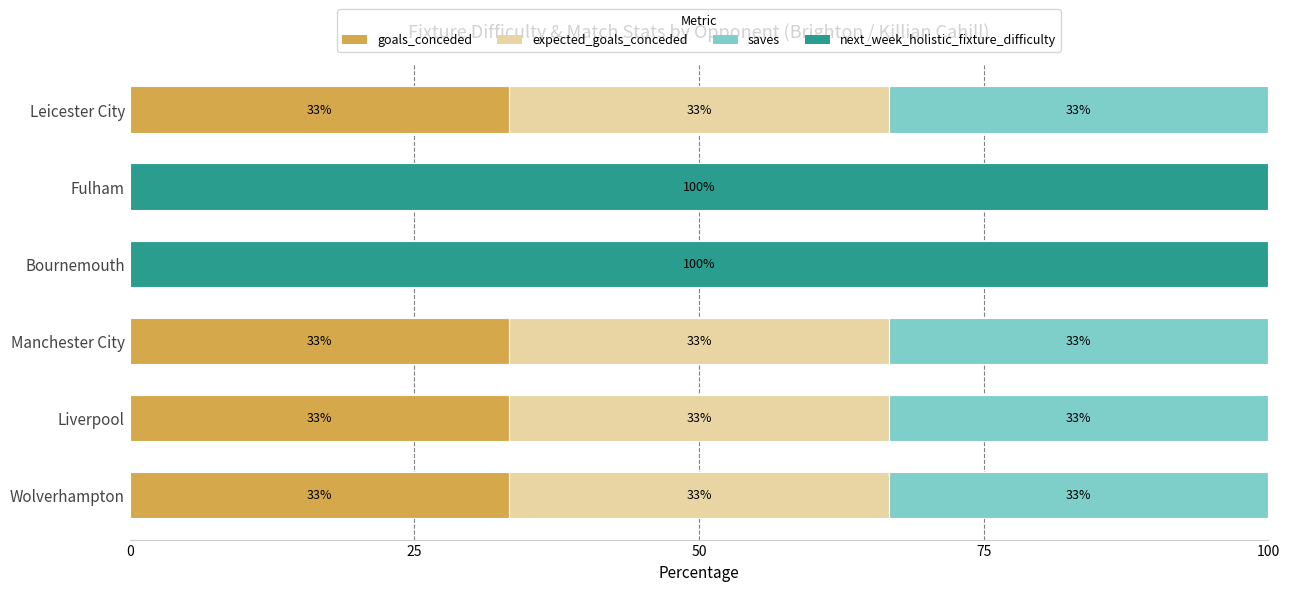

What are all the series names shown in the legend?

goals_conceded, expected_goals_conceded, saves, next_week_holistic_fixture_difficulty